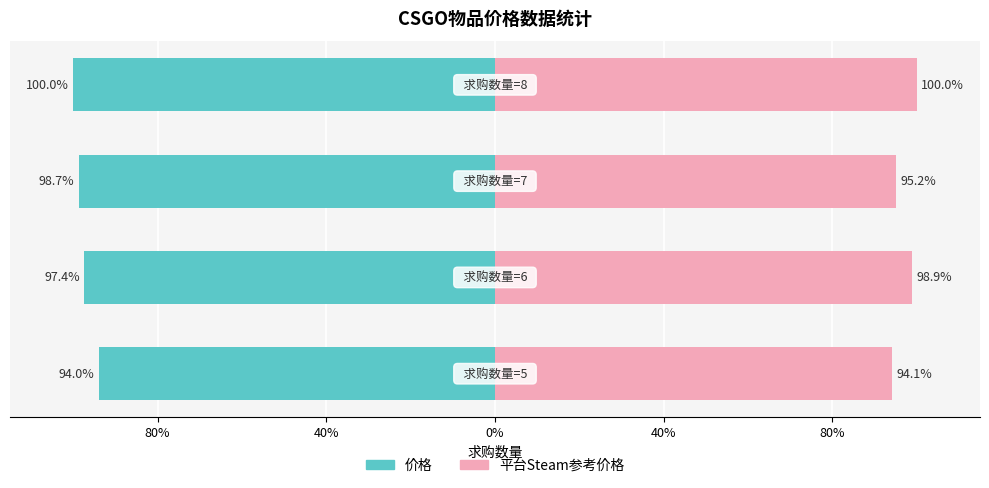

Between 80% and 40%, which series saw the biggest shift?

价格